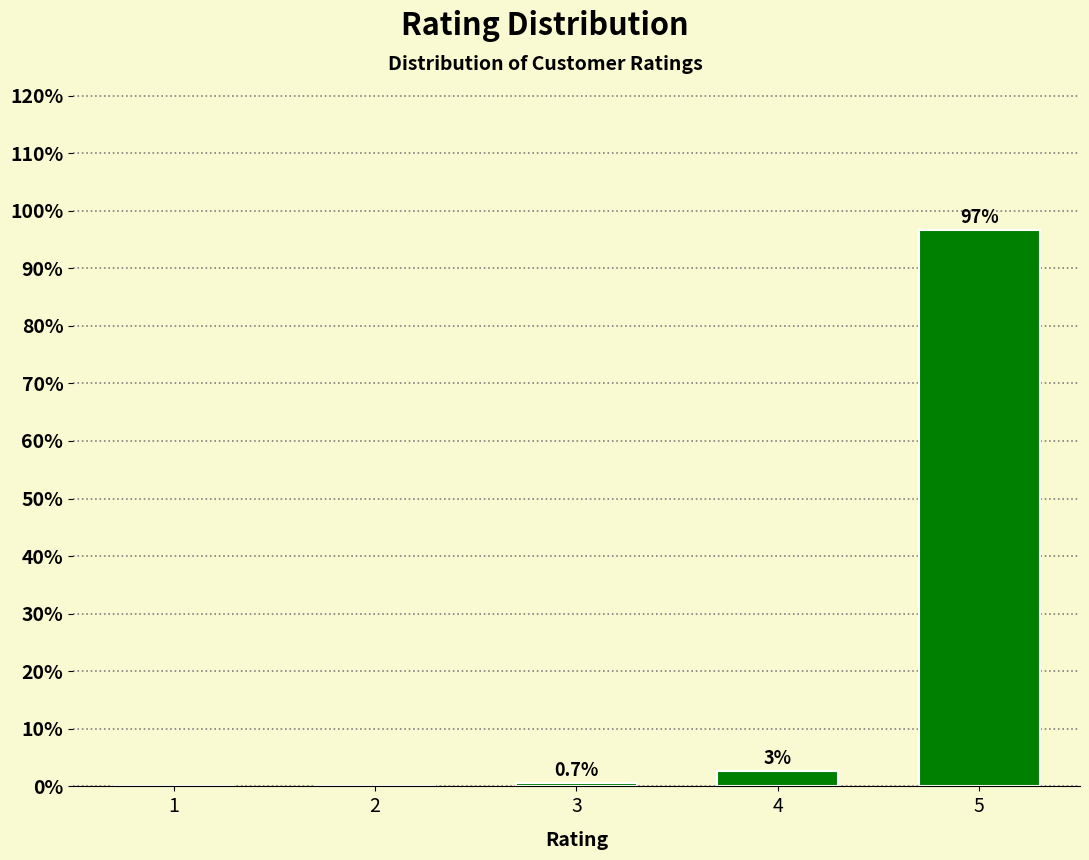

The chart shows a value of 0.7 at 3. True or false?

True